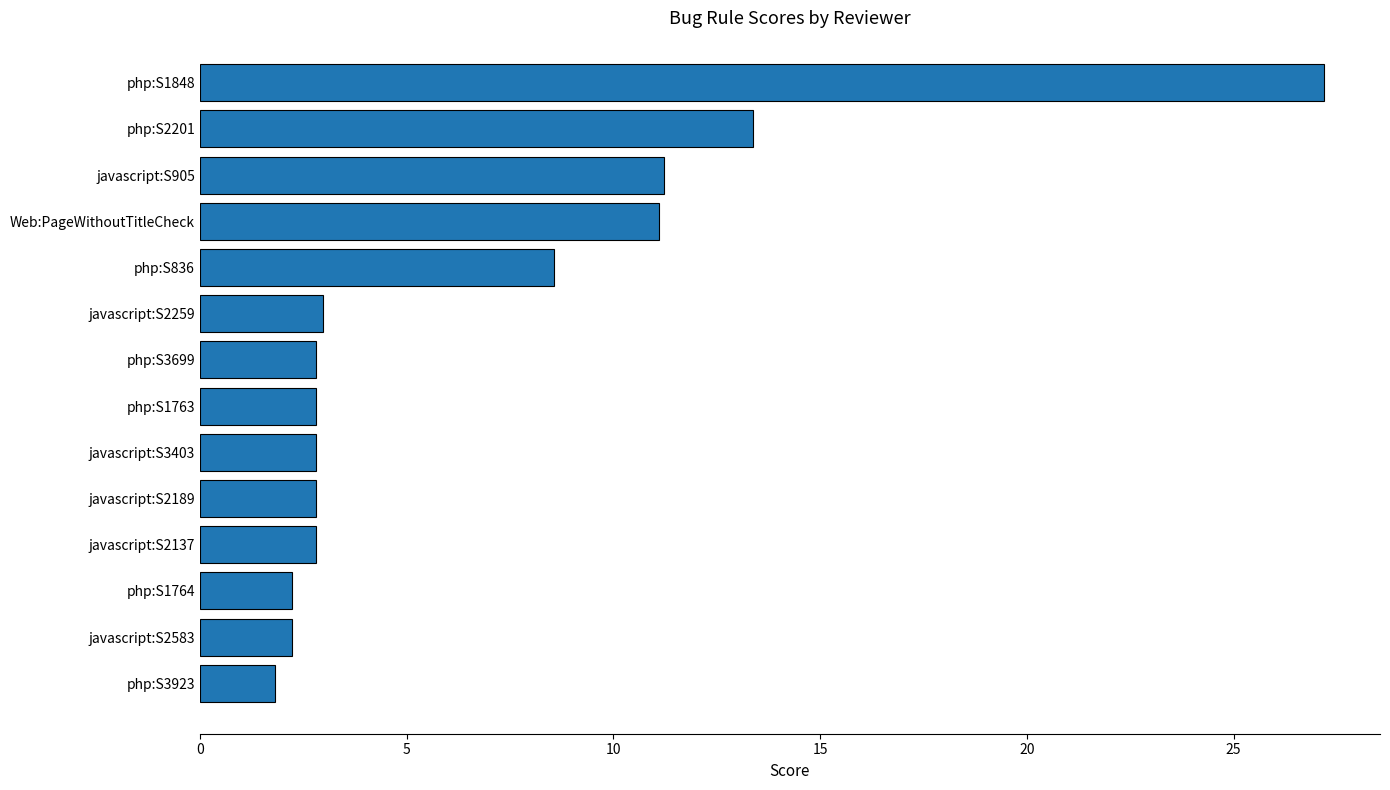

Between php:S1848 and javascript:S2137, which is larger?

php:S1848